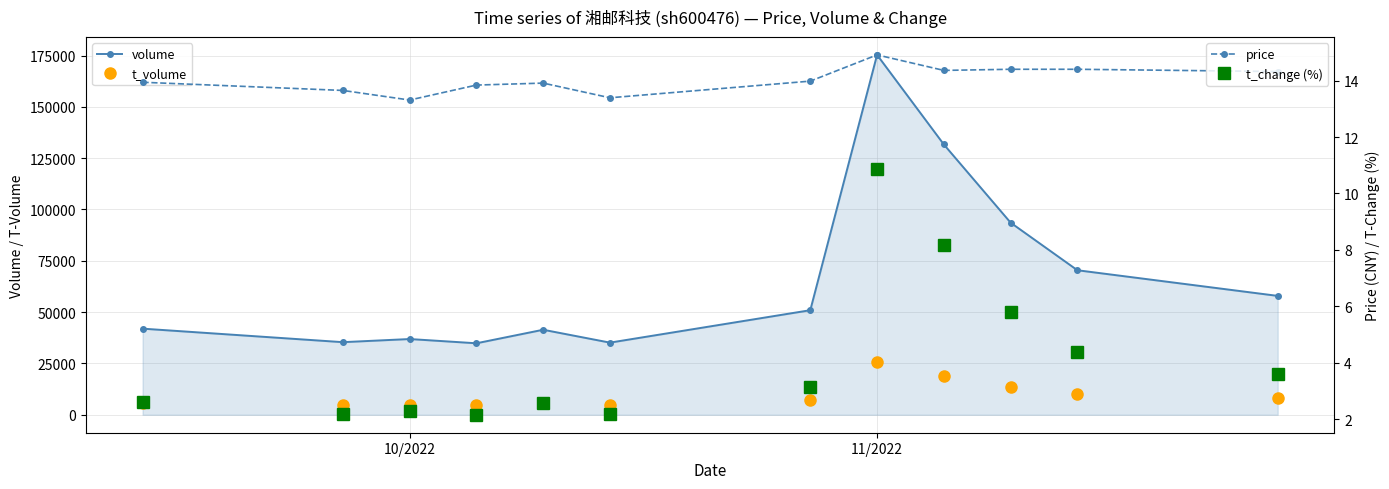

At how many categories does at least one series exceed 149790?

1